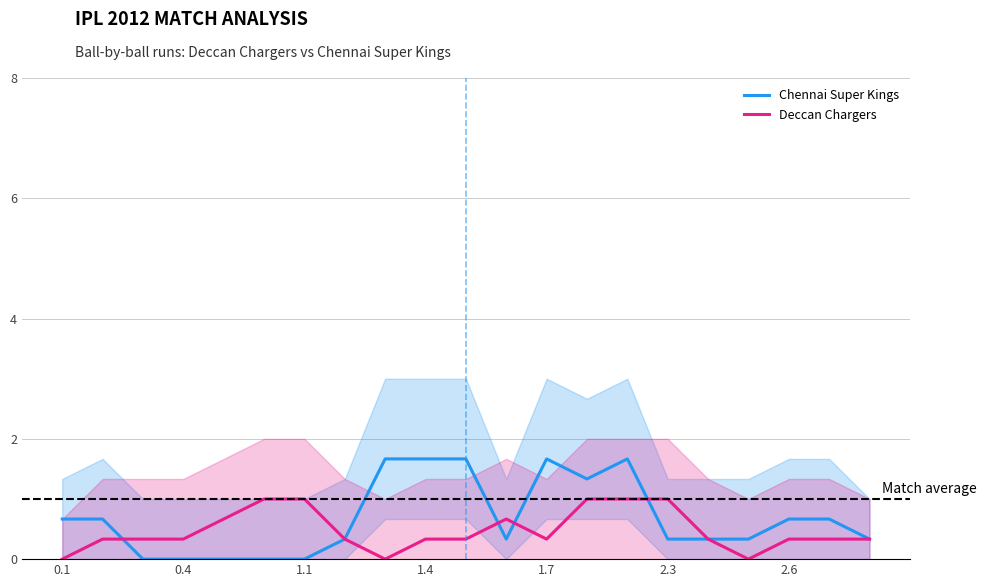

True or false: Deccan Chargers and Chennai Super Kings cross at least once.

True